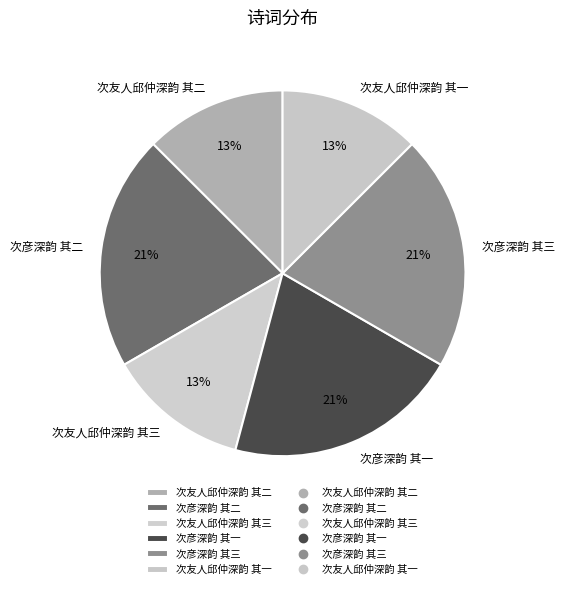

To the nearest percent, what is the combined percentage of 次友人邱仲深韵 其三 and 次友人邱仲深韵 其一?

25%